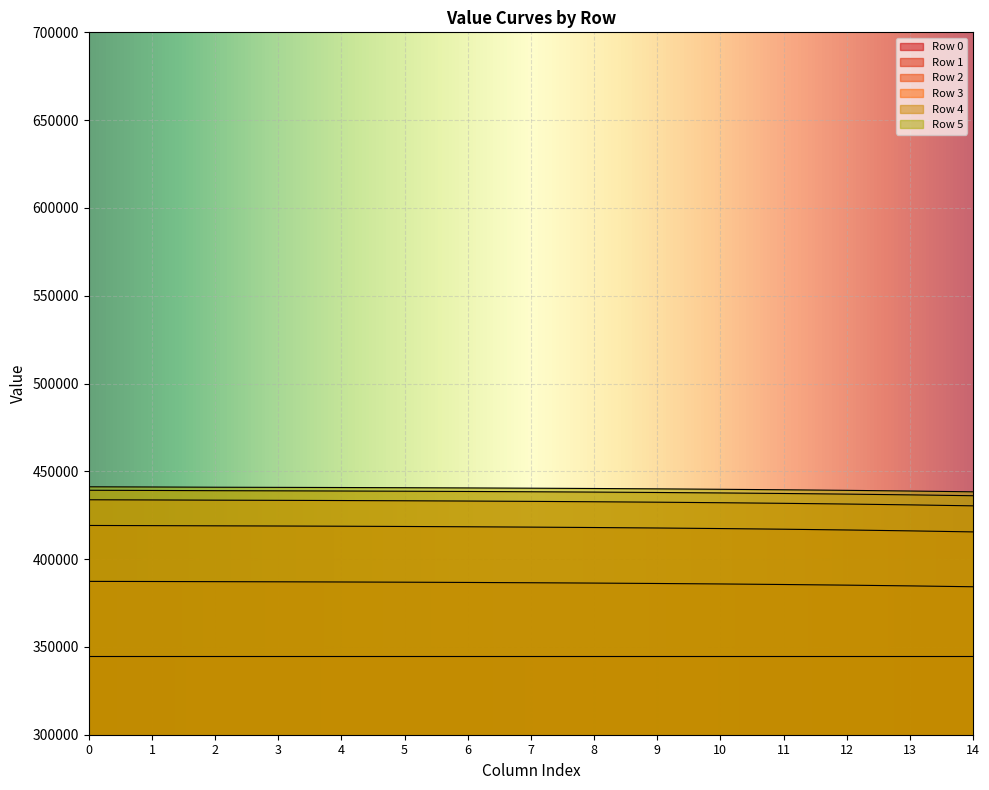

Is it true that Row 5 equals 195165.1 at 1?

False